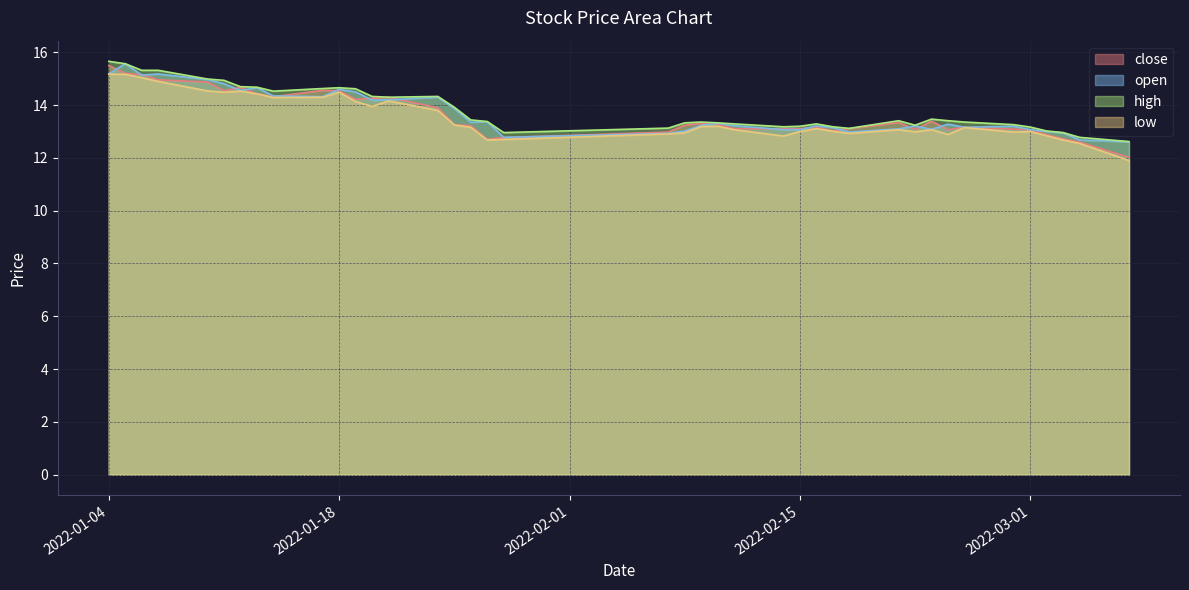

Where is low nearest to the value 13?

2022-02-15